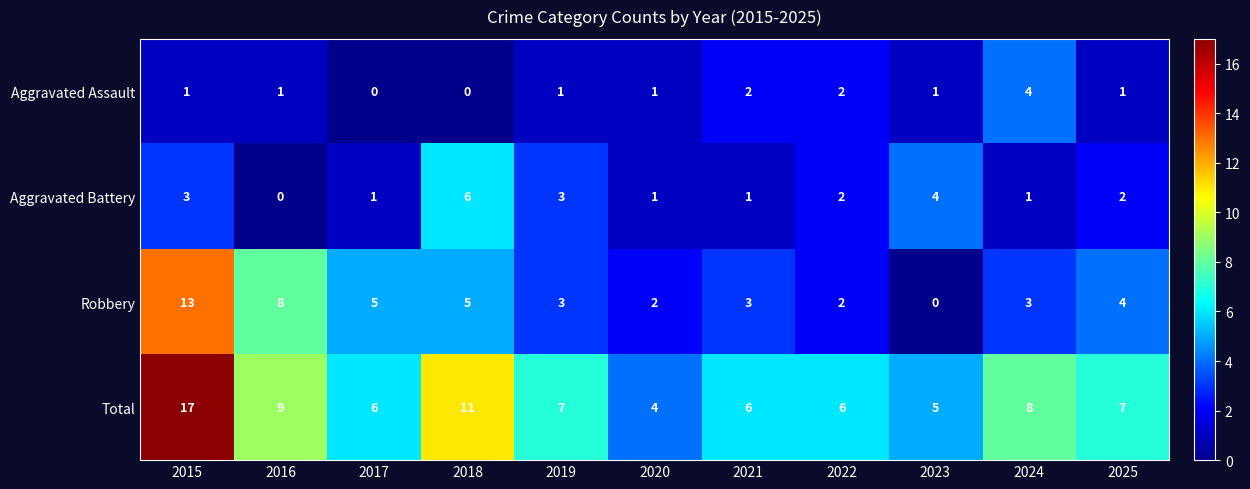

Which series has the largest total across all categories?

Total